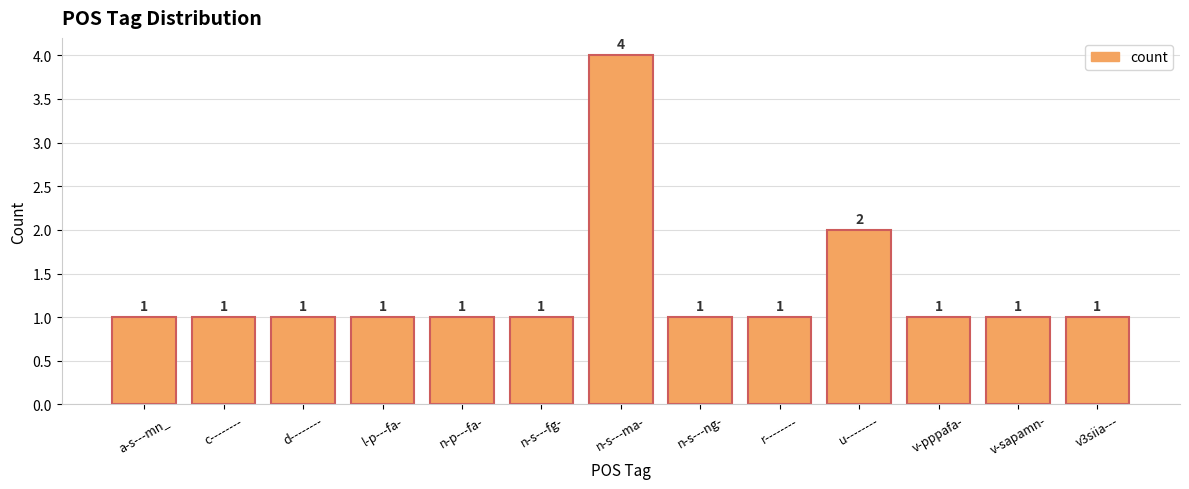

The chart shows a value of 4 at n-s---ma-. True or false?

True